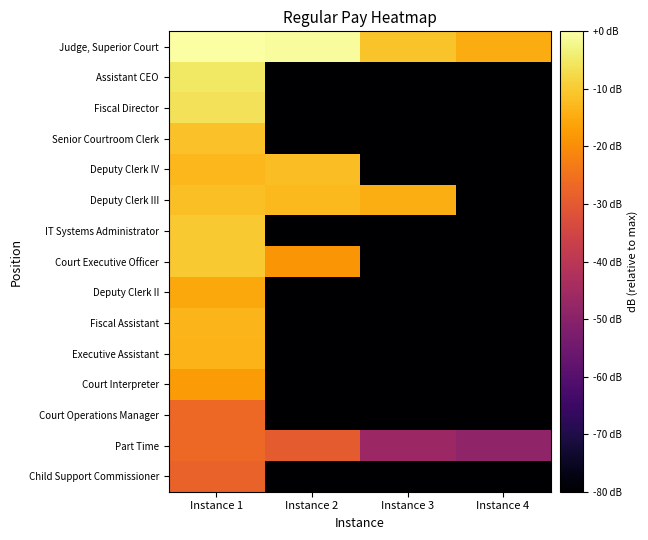

Which series has the largest total across all categories?

Judge, Superior Court